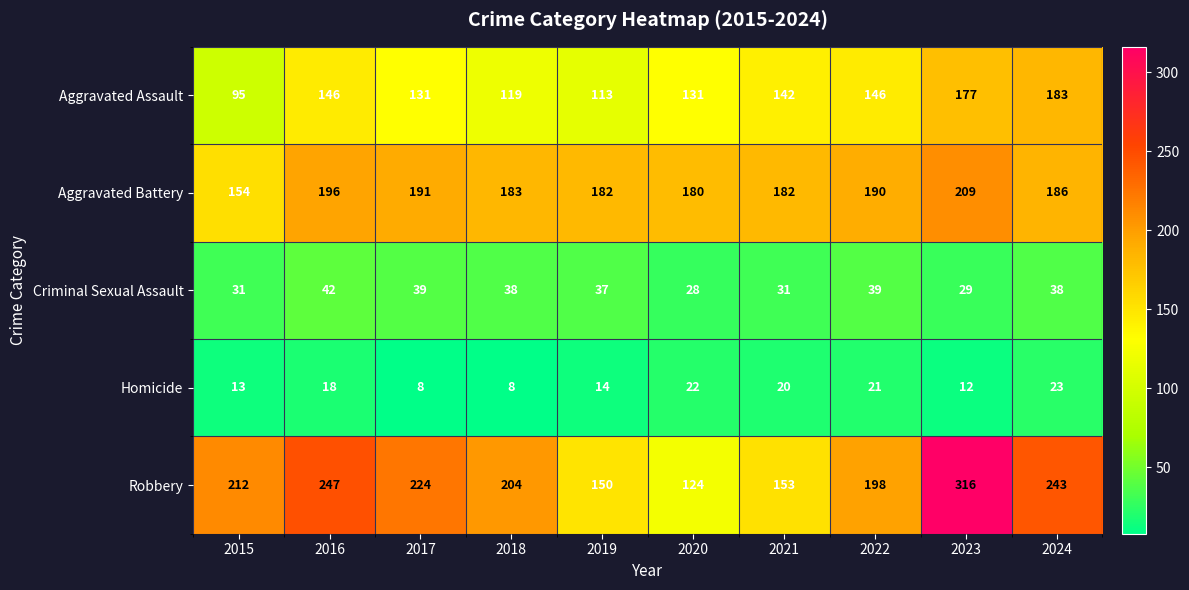

What is the average value of the Aggravated Assault series?

138